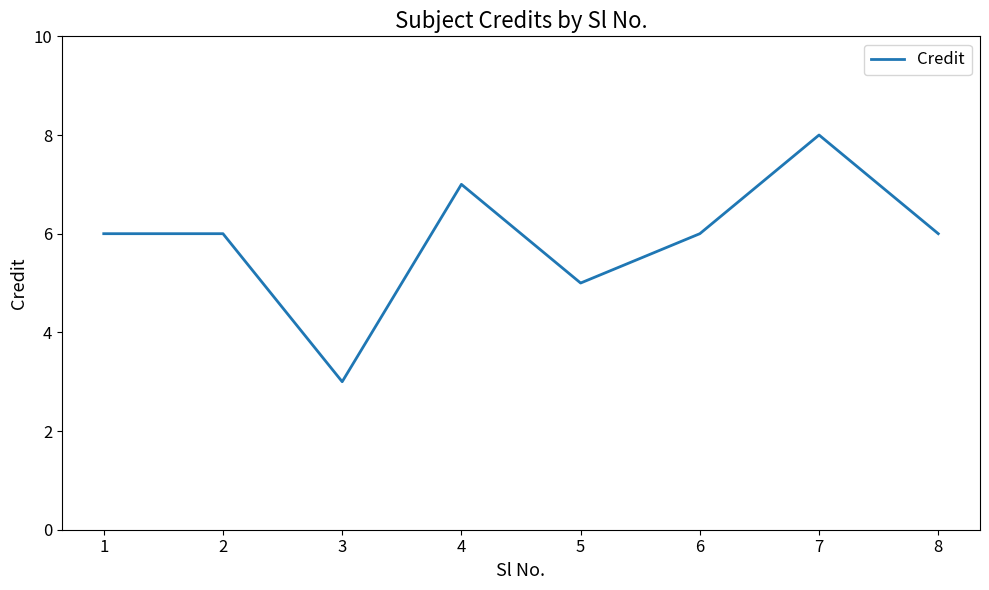

Count the number of data series in this chart.

1